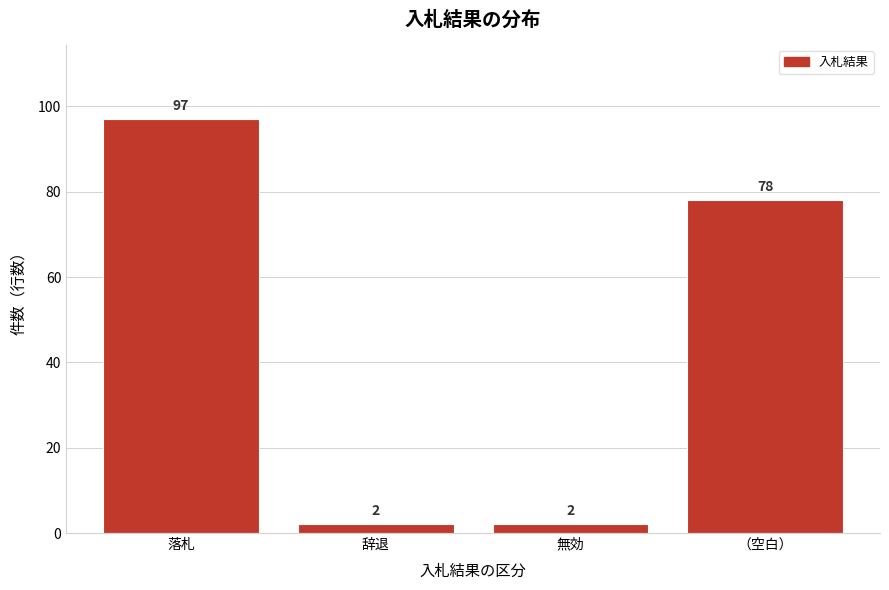

Reading right to left, transcribe all the data shown in this chart.

78	2	2	97